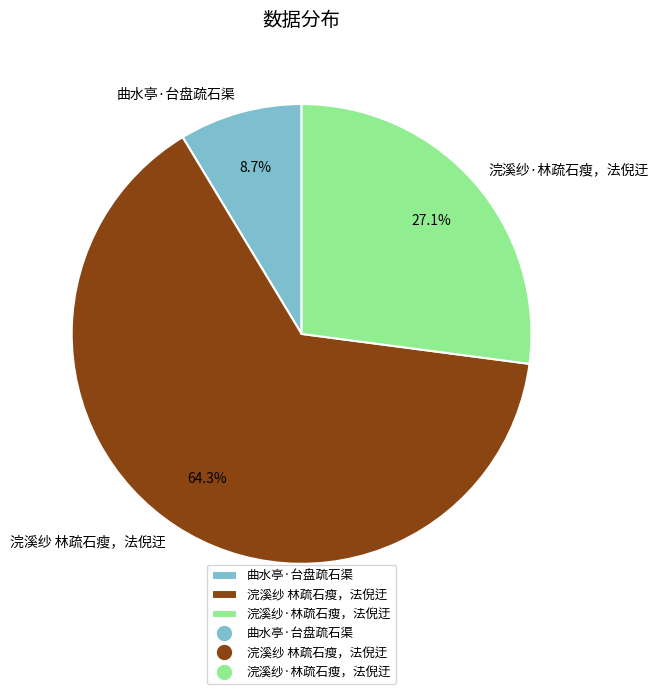

The 浣溪纱·林疏石瘦，法倪迂 slice represents 27% of the pie. True or false?

True